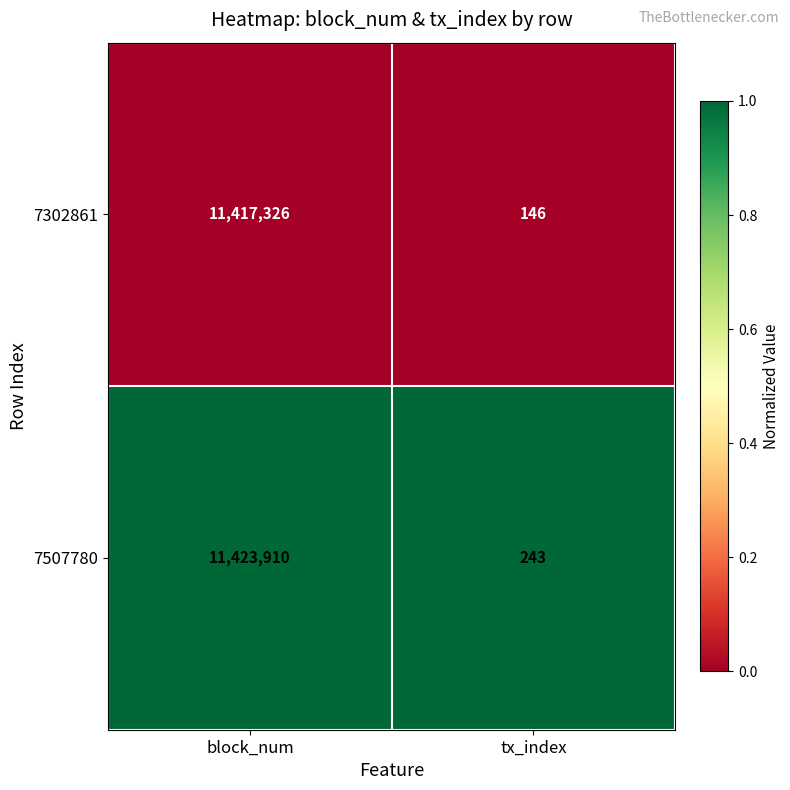

Count the number of data series in this chart.

2